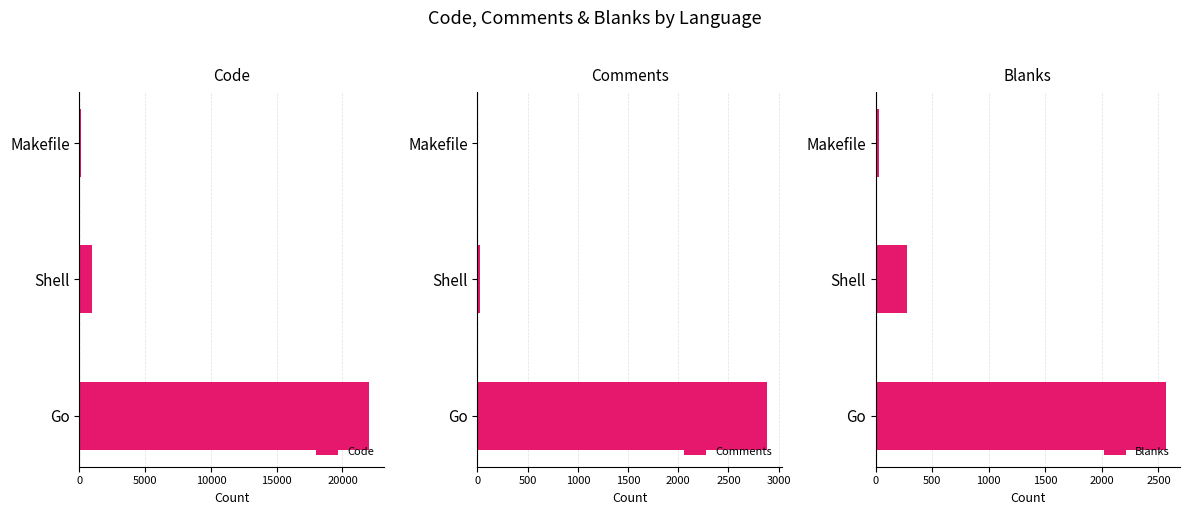

What is the highest value of the Comments series?

2888